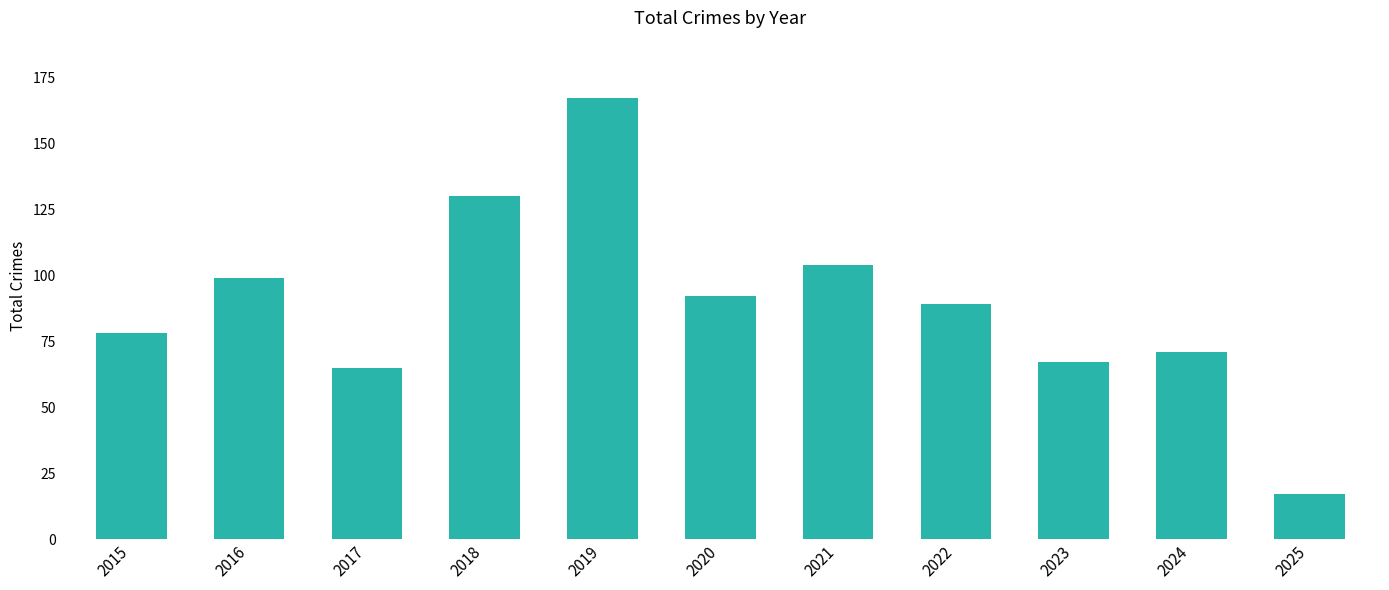

Rank the categories by value from highest to lowest.

2019, 2018, 2021, 2016, 2020, 2022, 2015, 2024, 2023, 2017, 2025